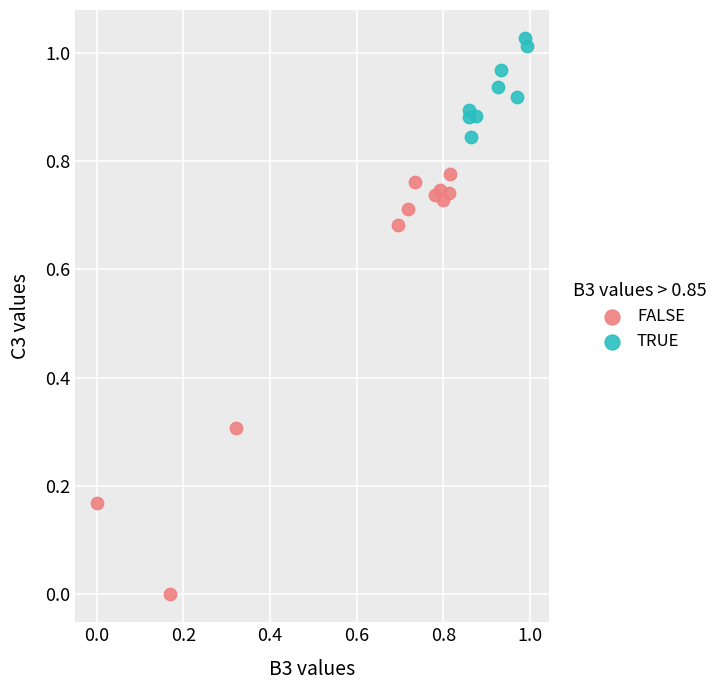

Which series has the largest Y range (max minus min)?

FALSE